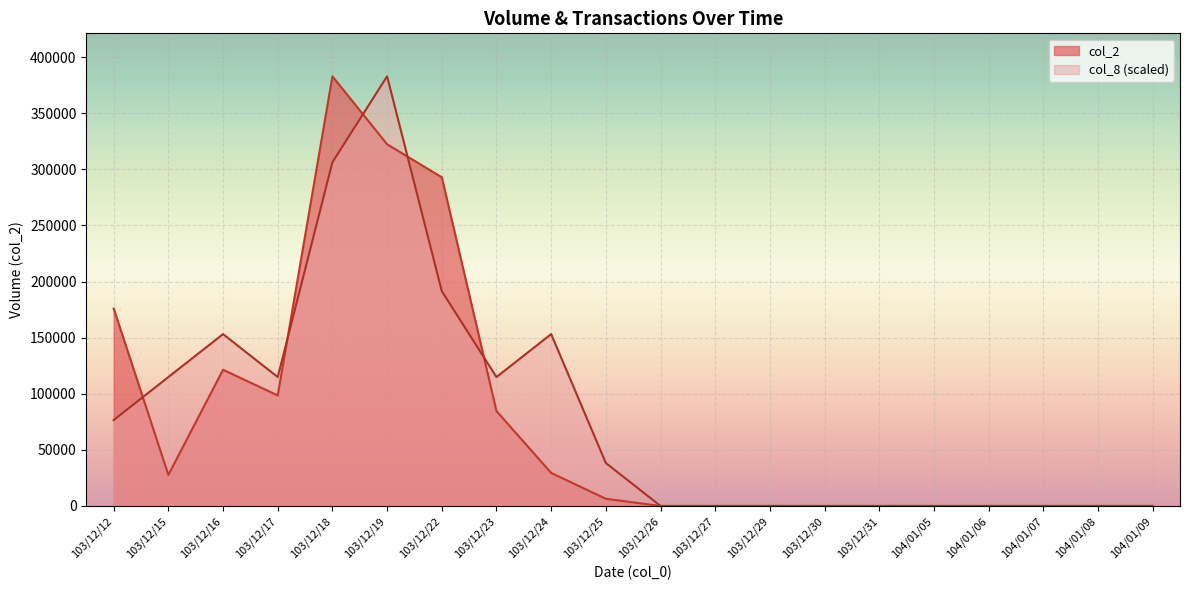

Where is the first local maximum for col_8?

103/12/16